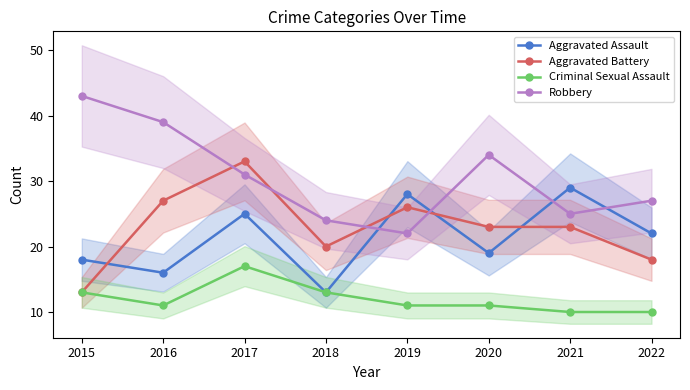

Which series has the widest spread of values?

Robbery